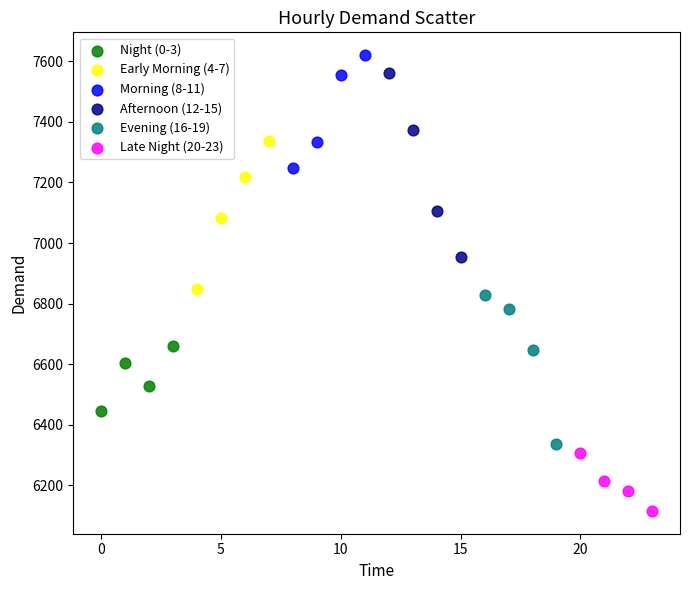

Which series contains the highest Y value?

Morning (8-11)